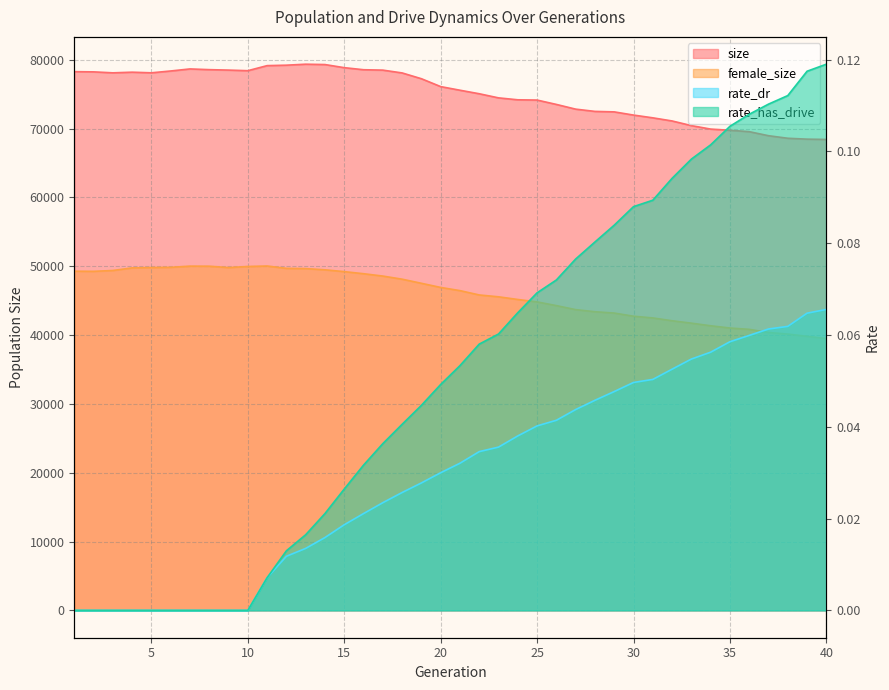

List the series in order of their peak value, lowest first.

rate_dr, rate_has_drive, female_size, size